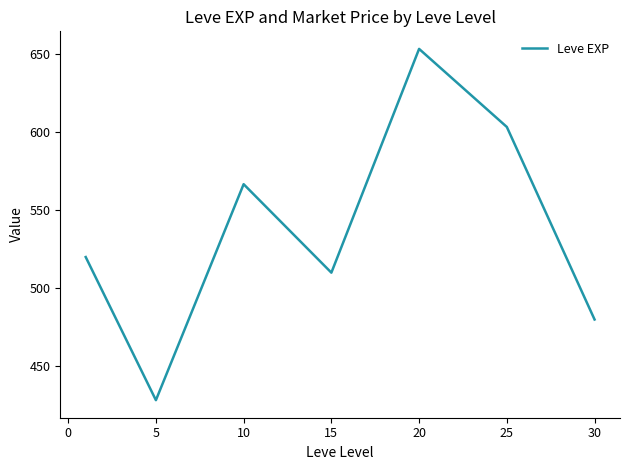

What is the sum of all values?

3761.7